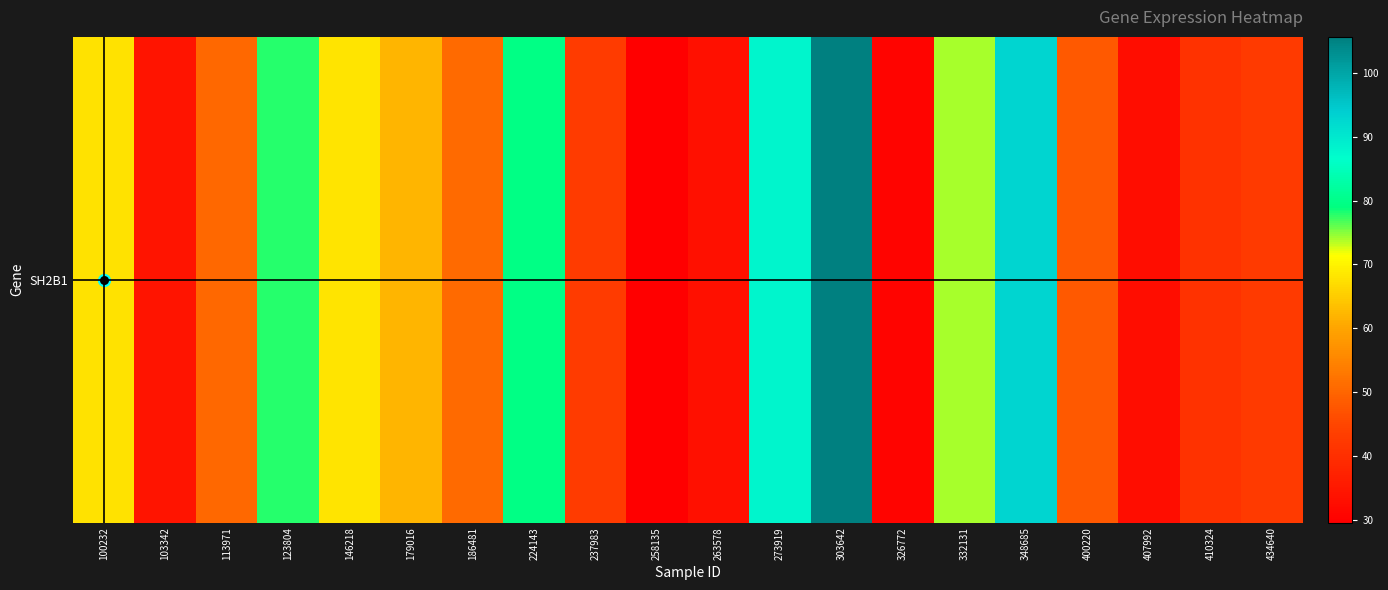

How many data points are above 50?

11